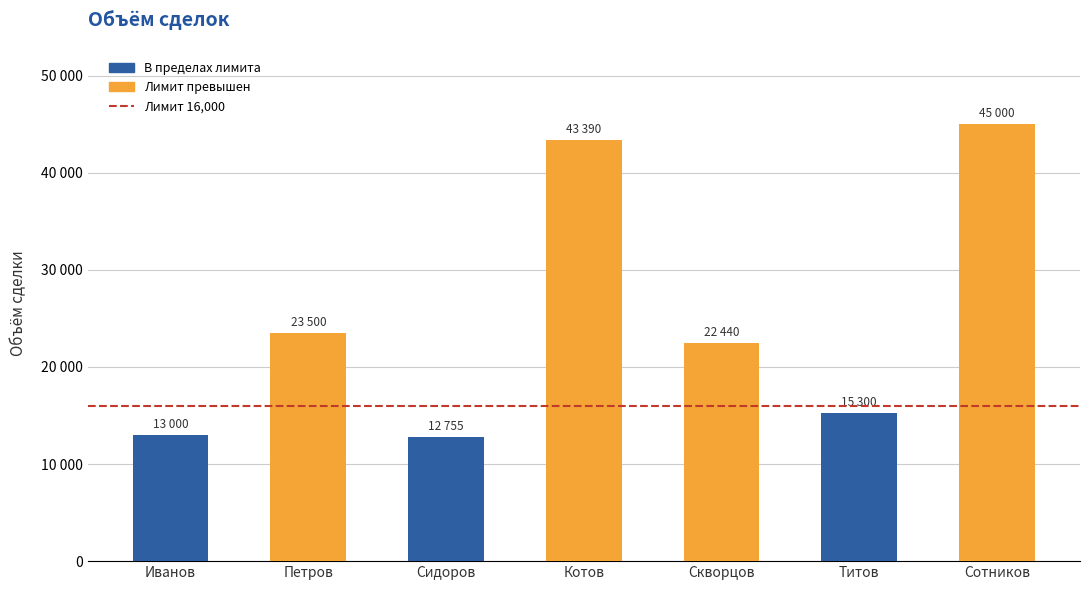

What is the change in value from Скворцов to Сотников?

+22560